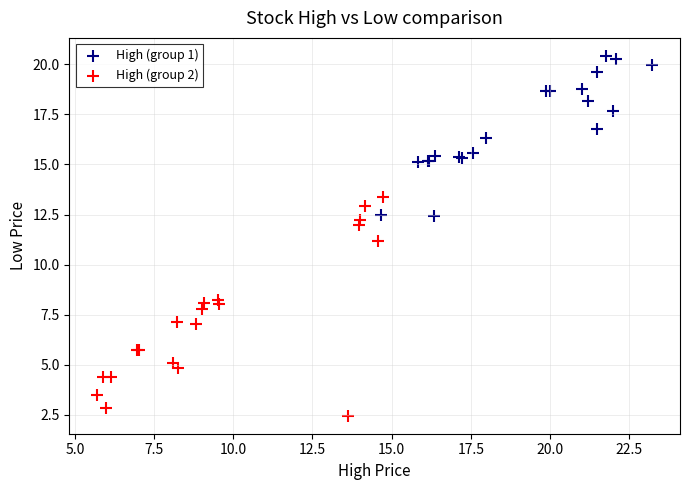

What are all the series names shown in the legend?

High (group 1), High (group 2)